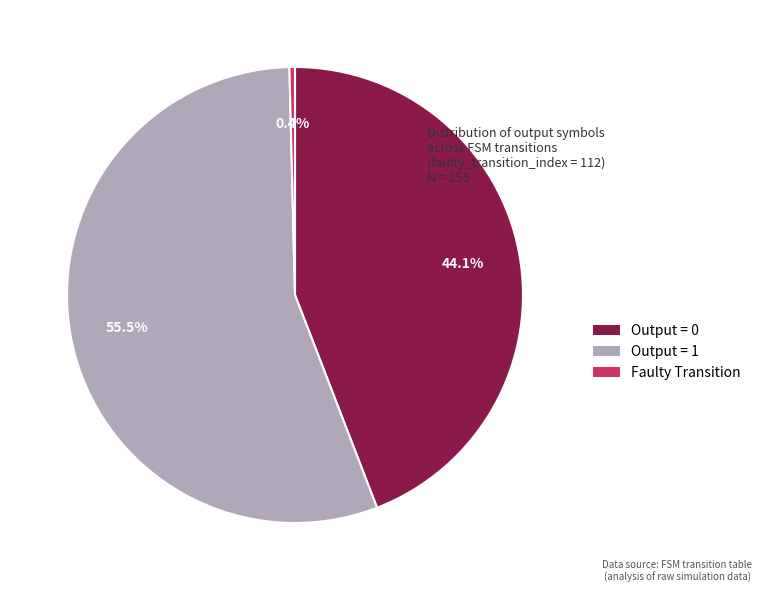

Is there a majority slice in this chart?

Yes